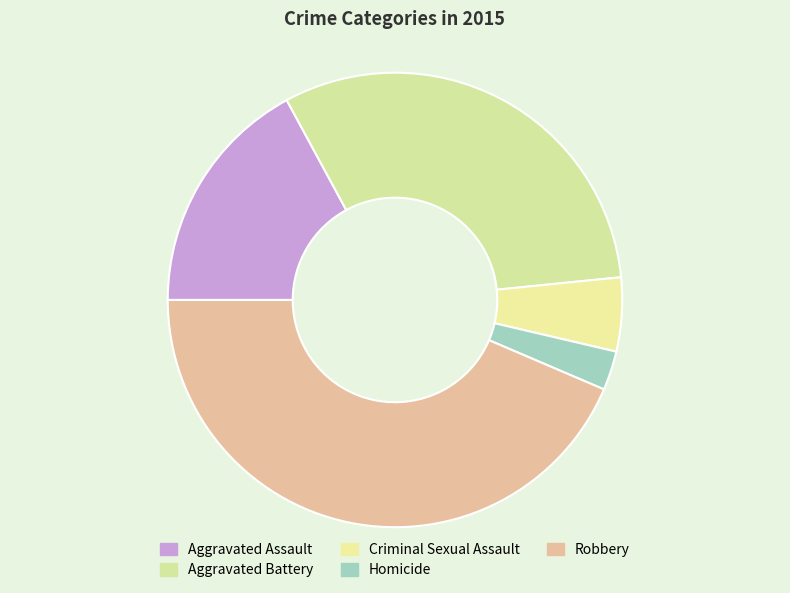

How many segments does this pie chart have?

5